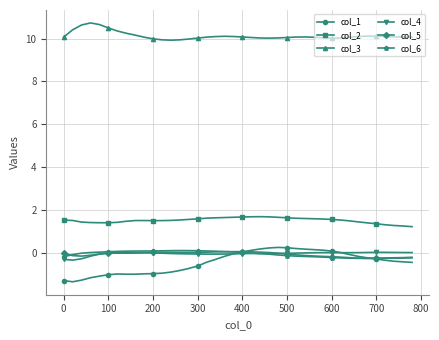

What is the highest value of the col_3 series?

10.7